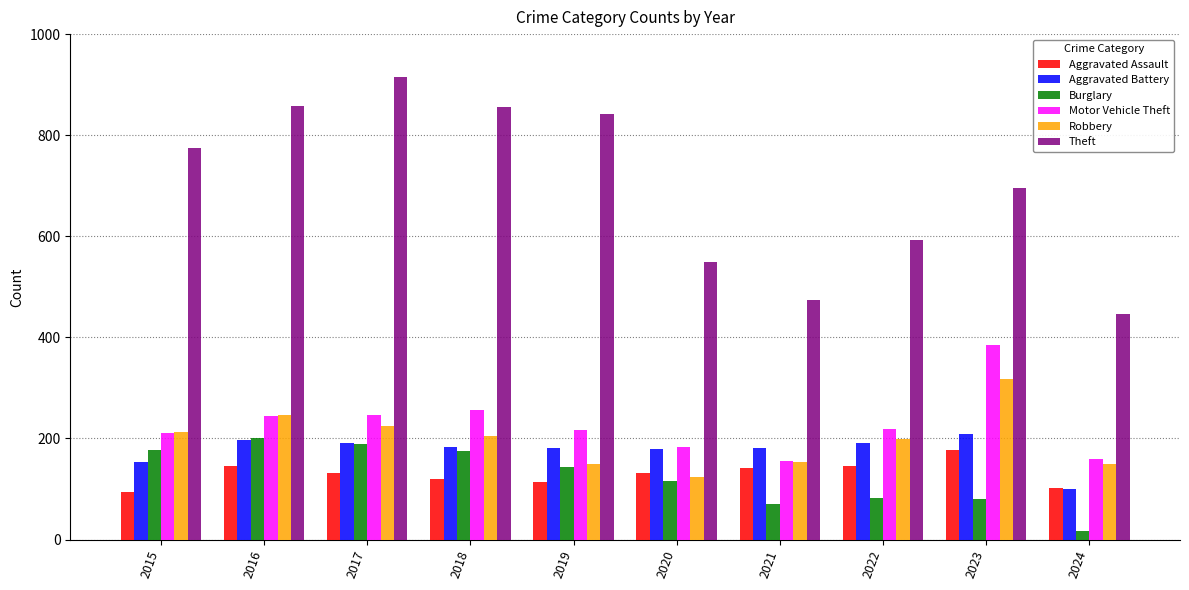

What is the difference between the second highest and minimum values in the Robbery series?

123